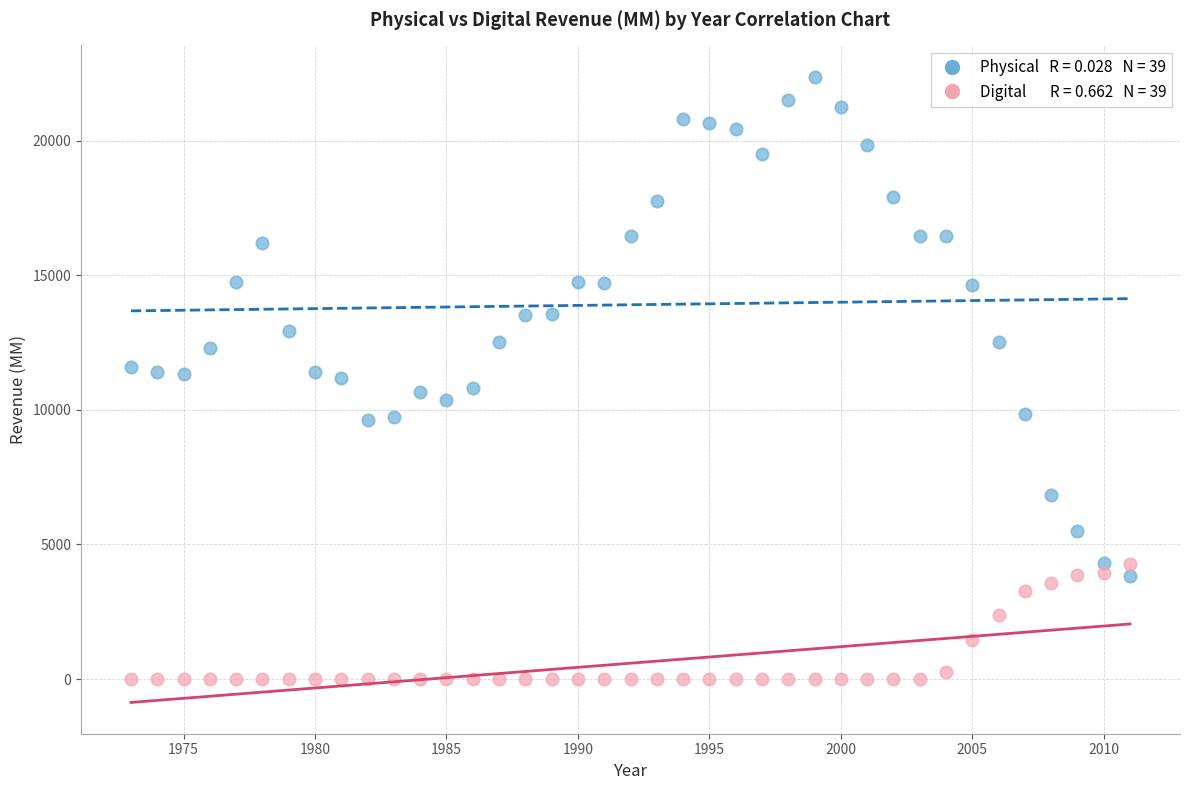

Across all data points, what is the range of X values (max minus min)?

38.0